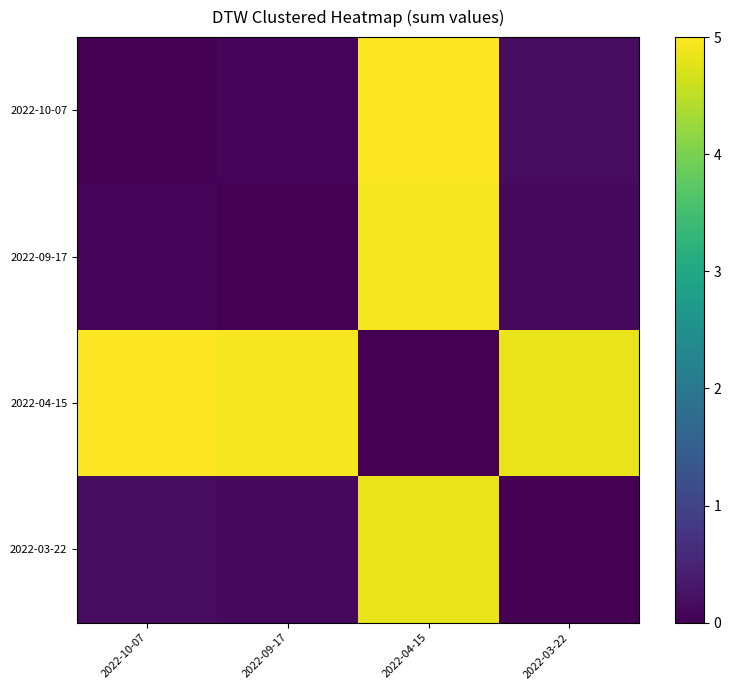

What is the total value across all series at 2022-04-15?

14.8